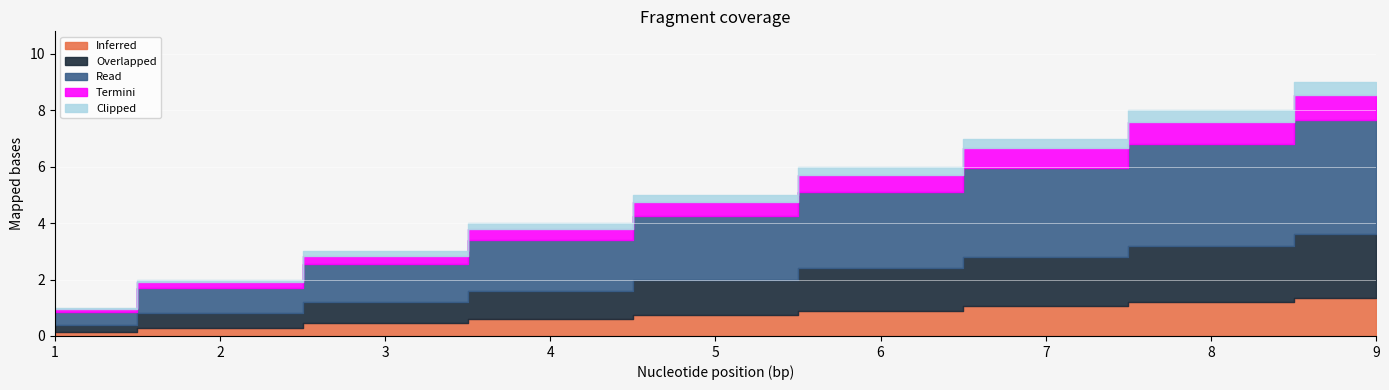

At which category does the chart reach its minimum across all series?

1